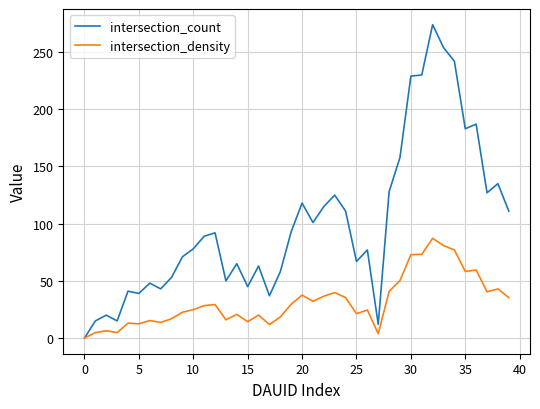

Which series has the largest range (max minus min)?

intersection_count